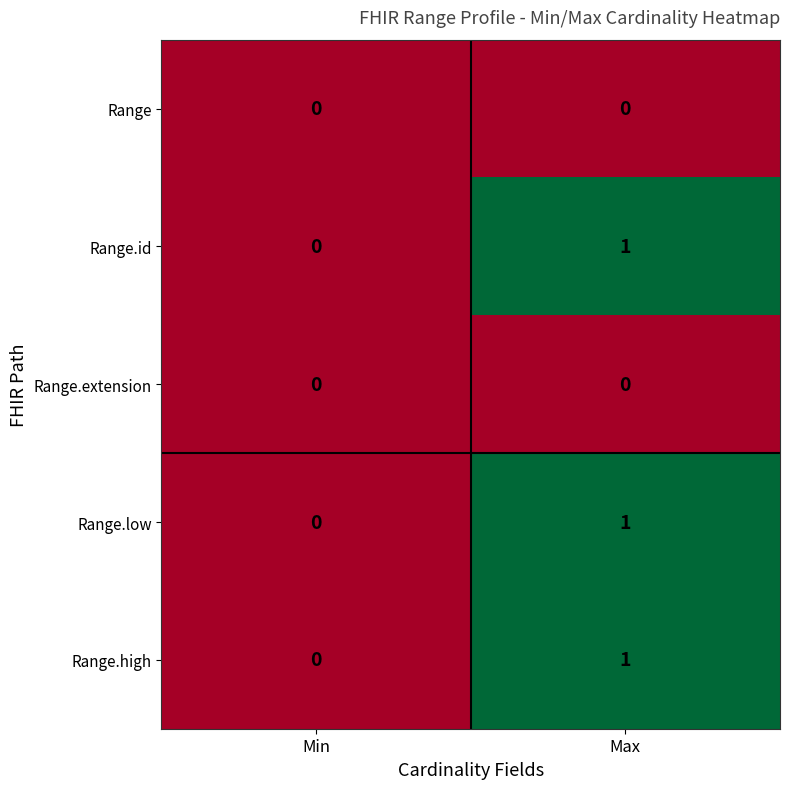

Is the value of Range.extension at Max greater than the value of Range.high at Max?

No